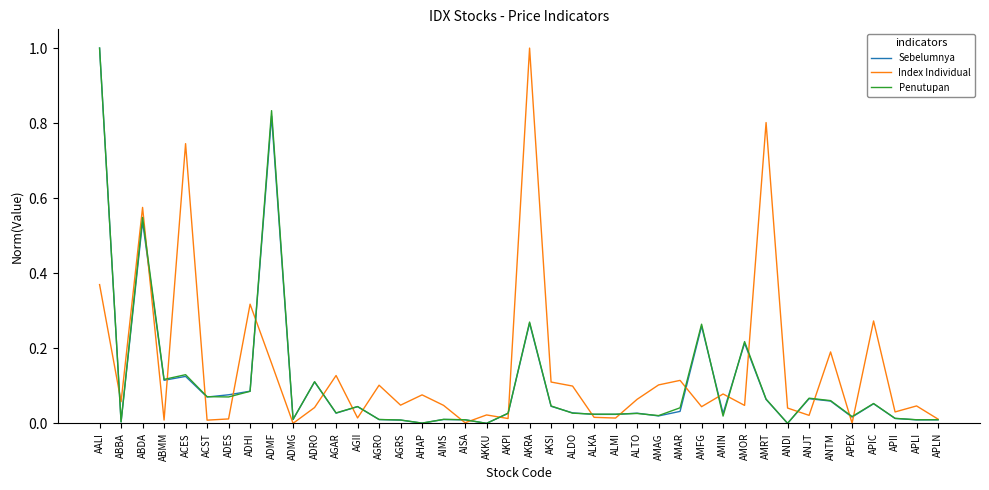

Is the value of Index Individual at AKRA greater than the value of Sebelumnya at ALMI?

Yes